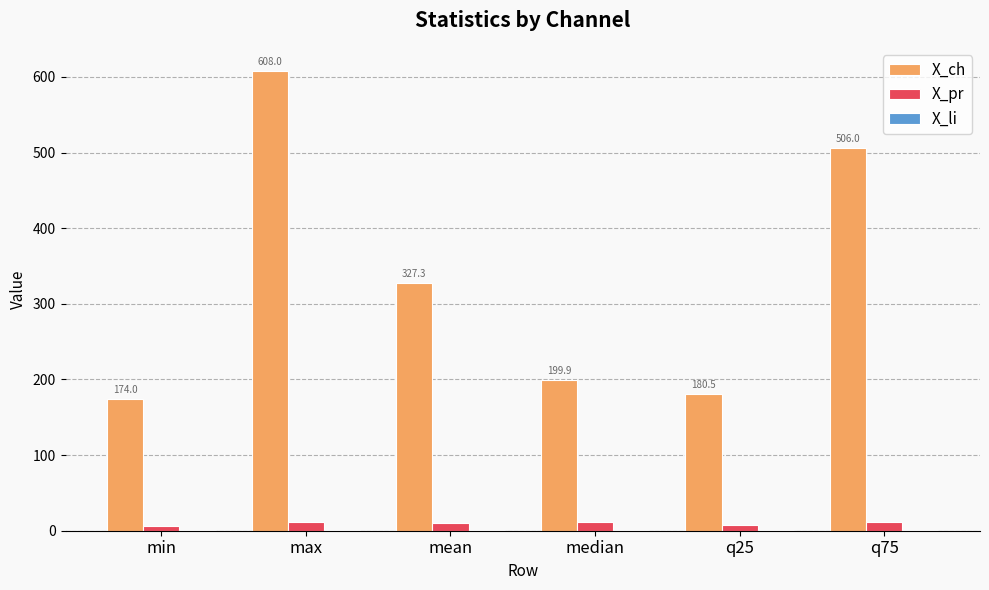

At which category does the chart reach its peak across all series?

max